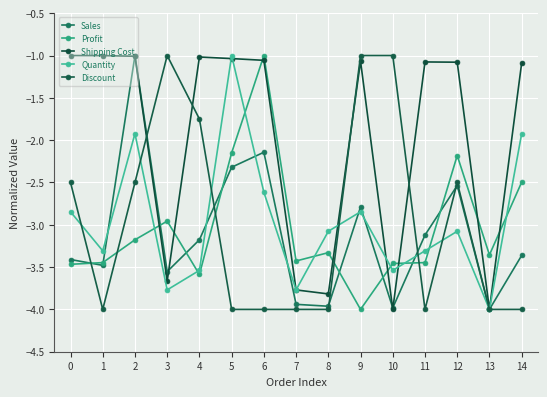

At 1, list the series in order from smallest to largest.

Discount, Sales, Profit, Quantity, Shipping Cost